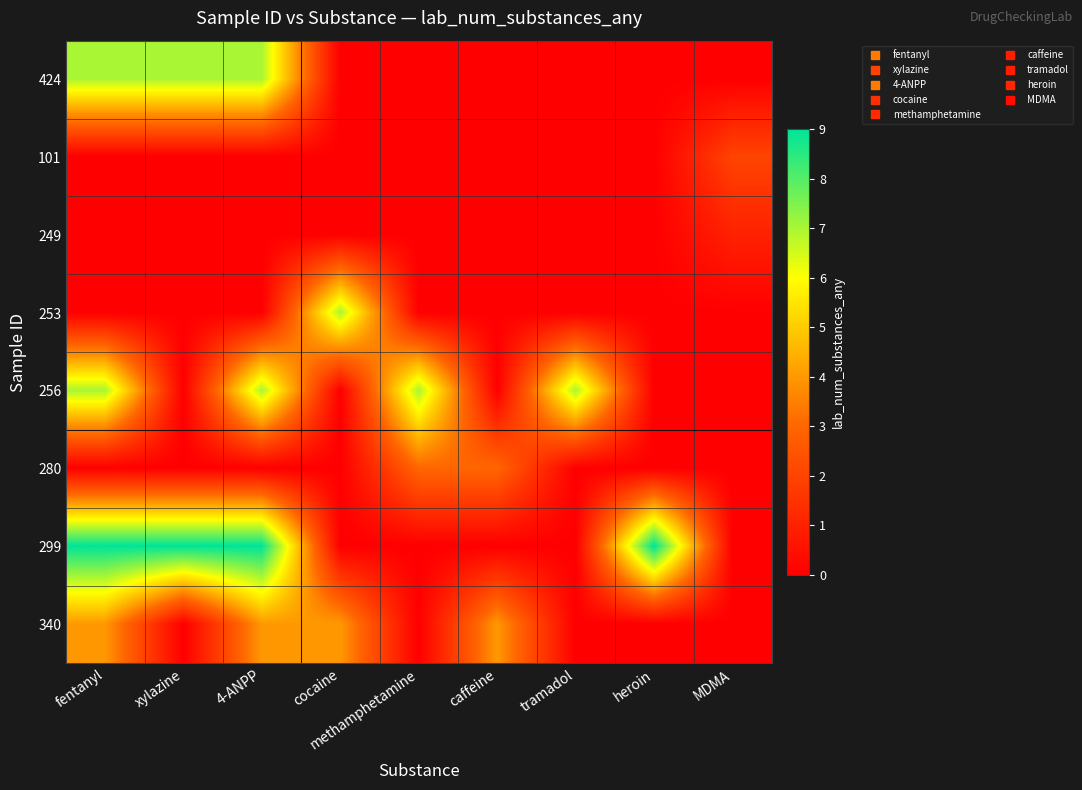

Which label corresponds to the largest value in the chart?

fentanyl